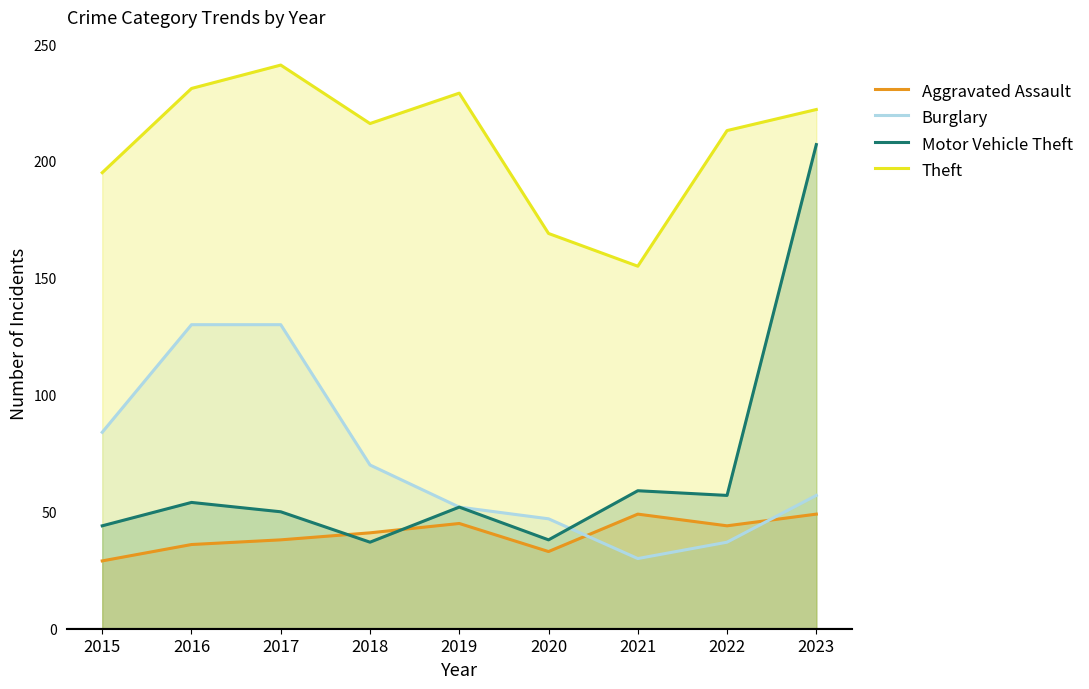

True or false: Burglary and Theft cross at least once.

False